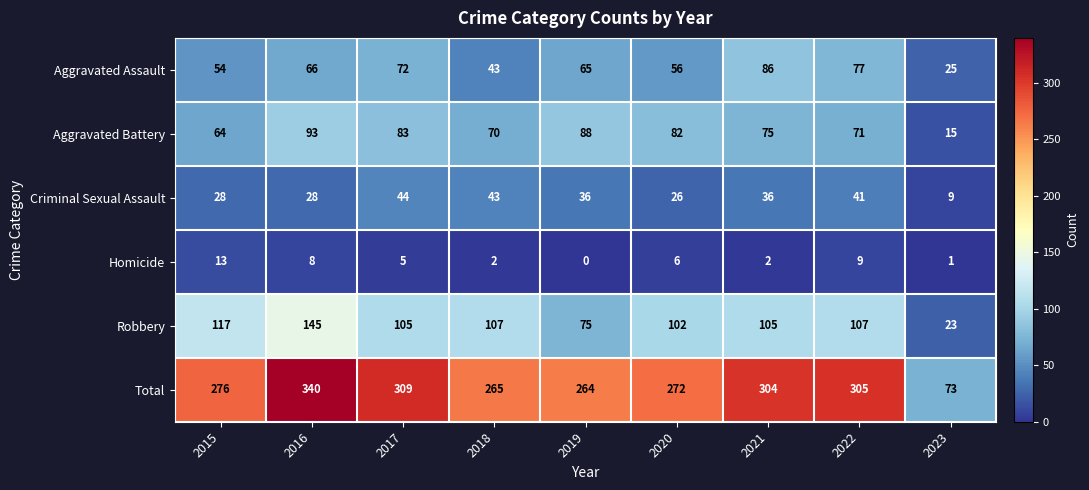

At how many categories does at least one series exceed 30?

9